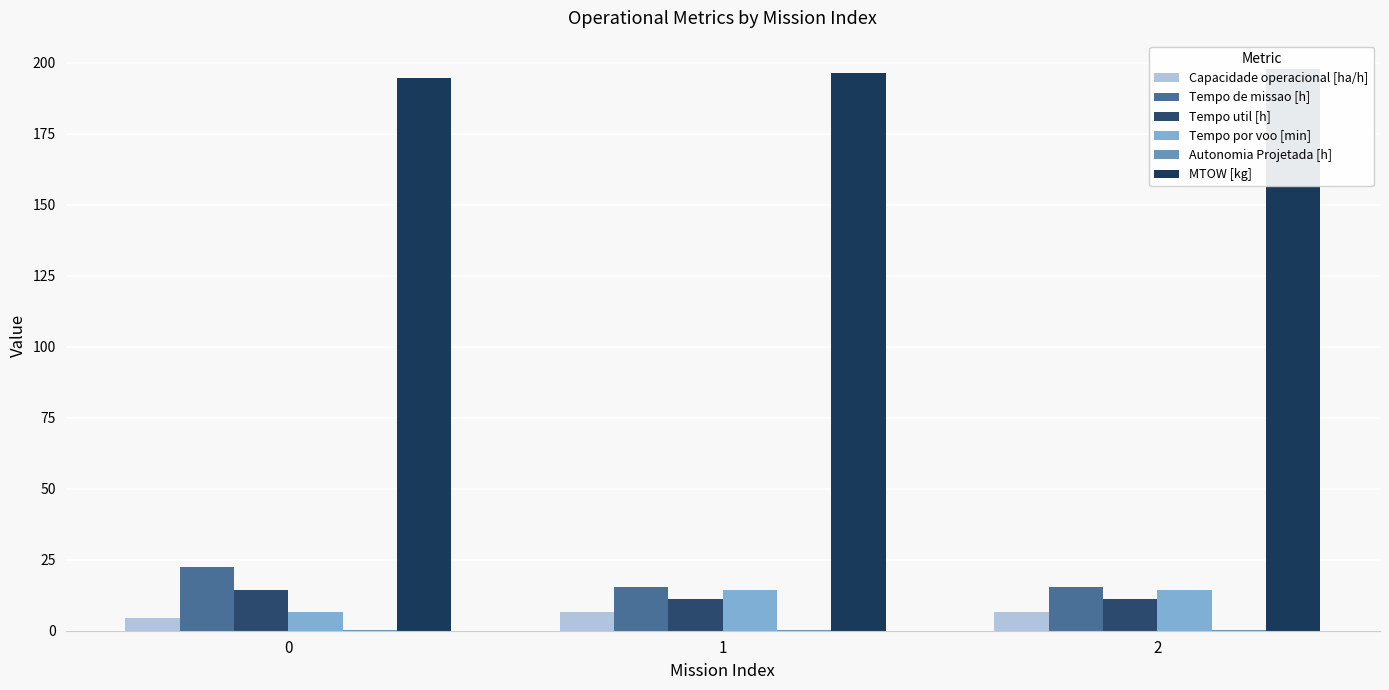

Which series has the largest total across all categories?

MTOW [kg]